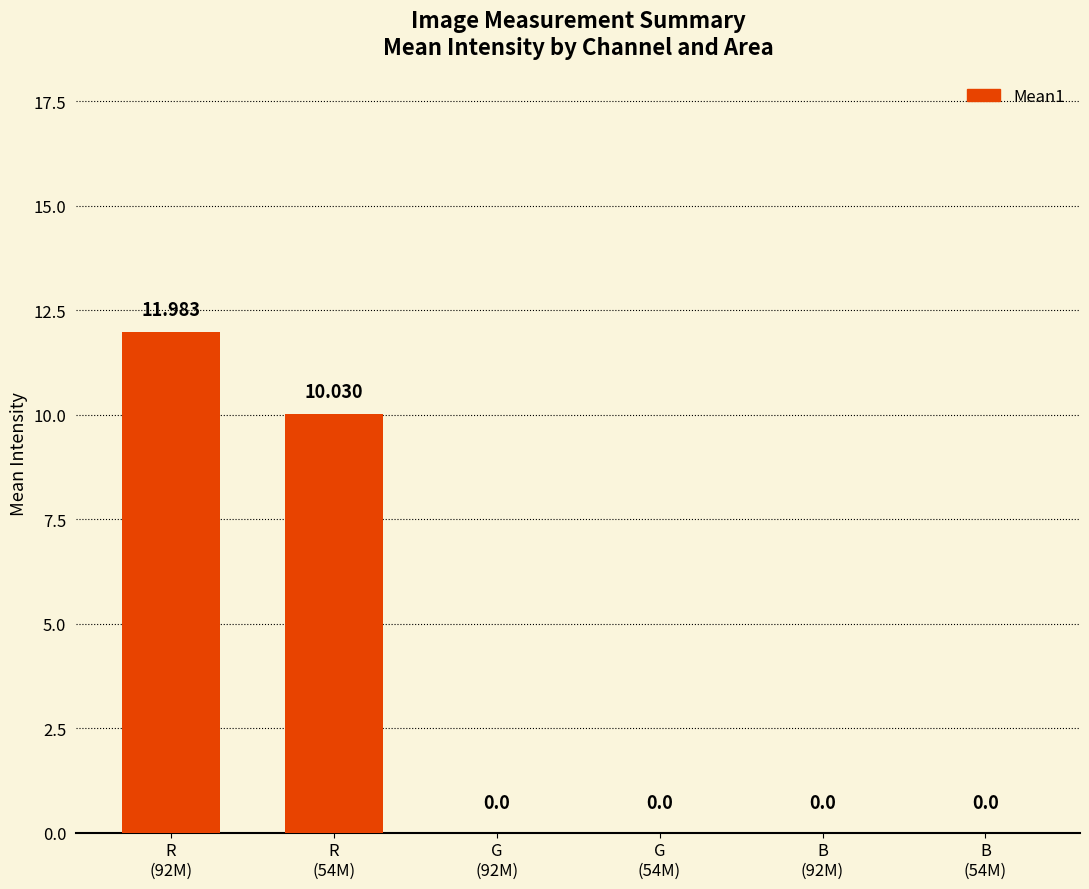

Count the number of data series in this chart.

1